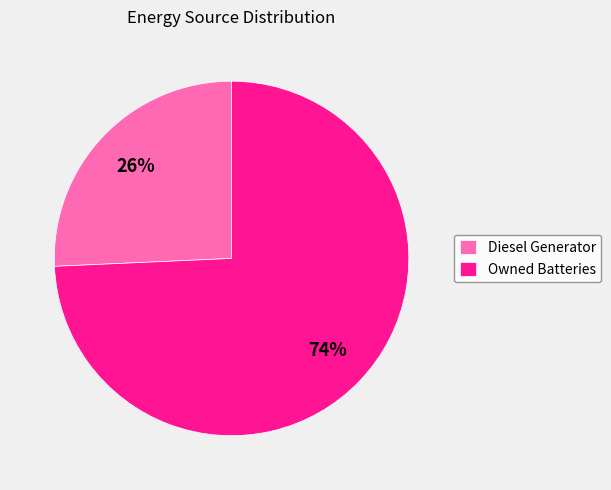

To the nearest percent, what portion does Diesel Generator represent?

26%